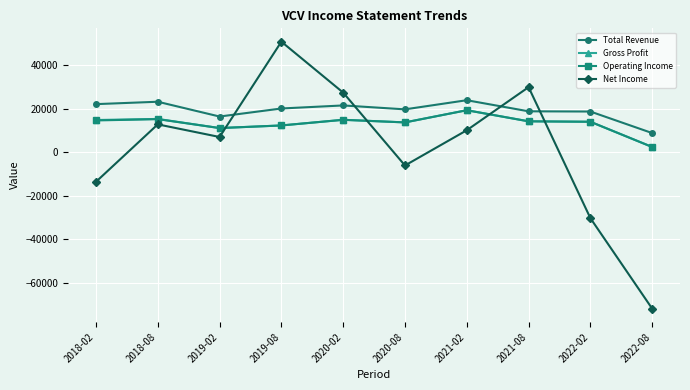

True or false: Total Revenue has a value of 19800 at 2020-08.

True